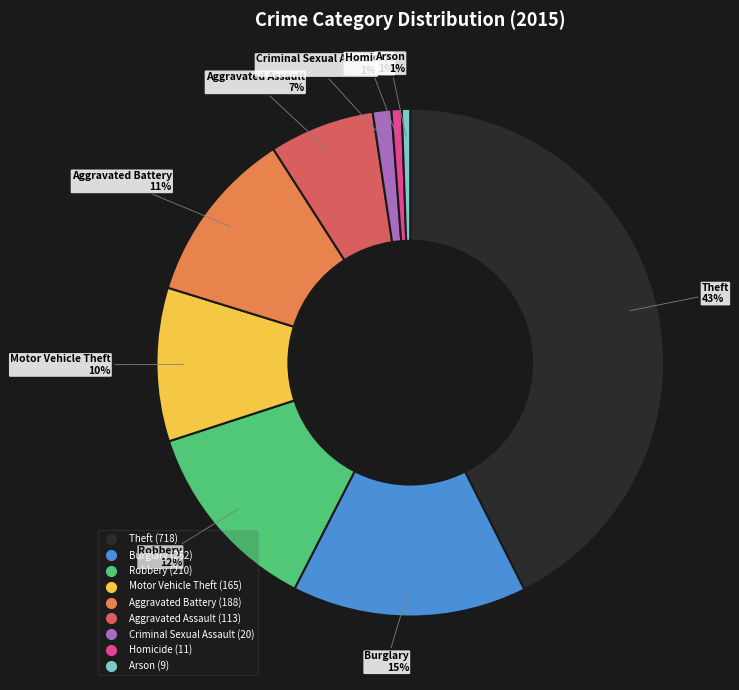

Does any single category account for the majority?

No